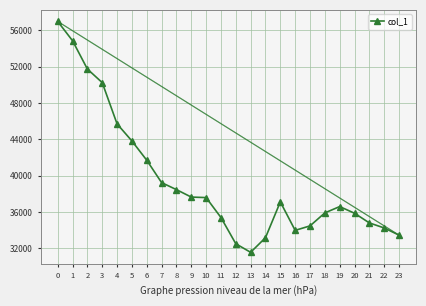

The chart shows a value of 37594 at 10. True or false?

True